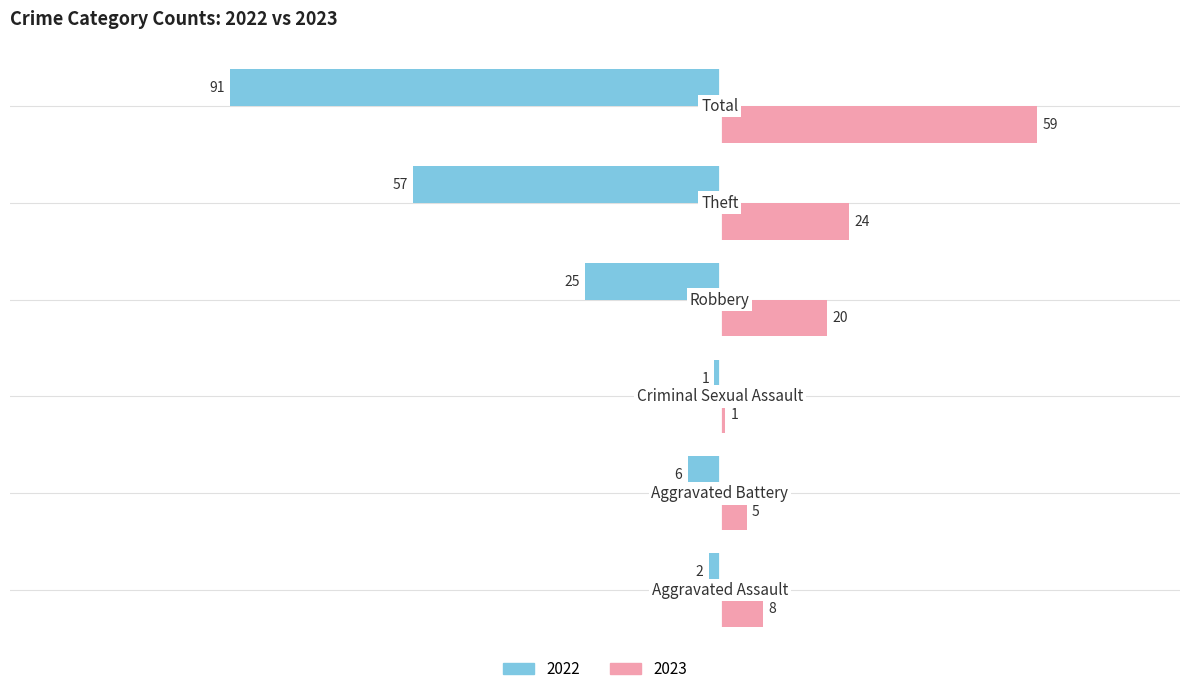

Rank the series by their maximum value, from highest to lowest.

2023, 2022